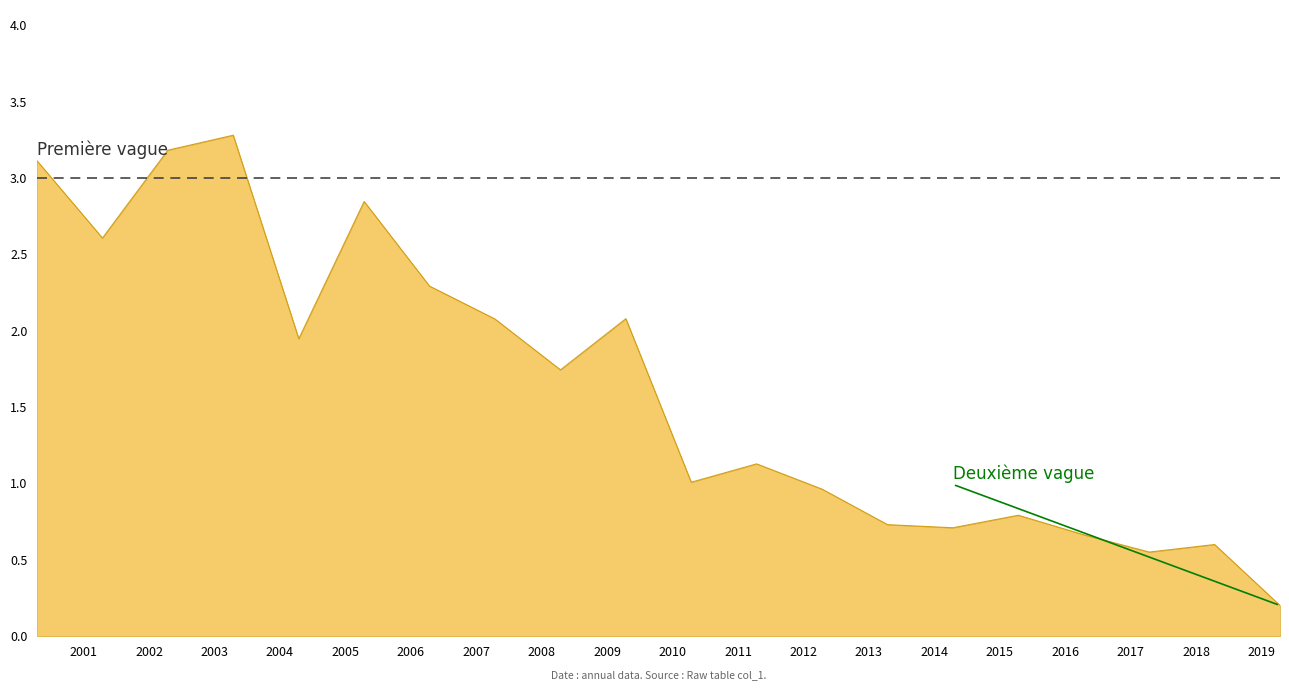

What is the greatest value displayed?

3.3